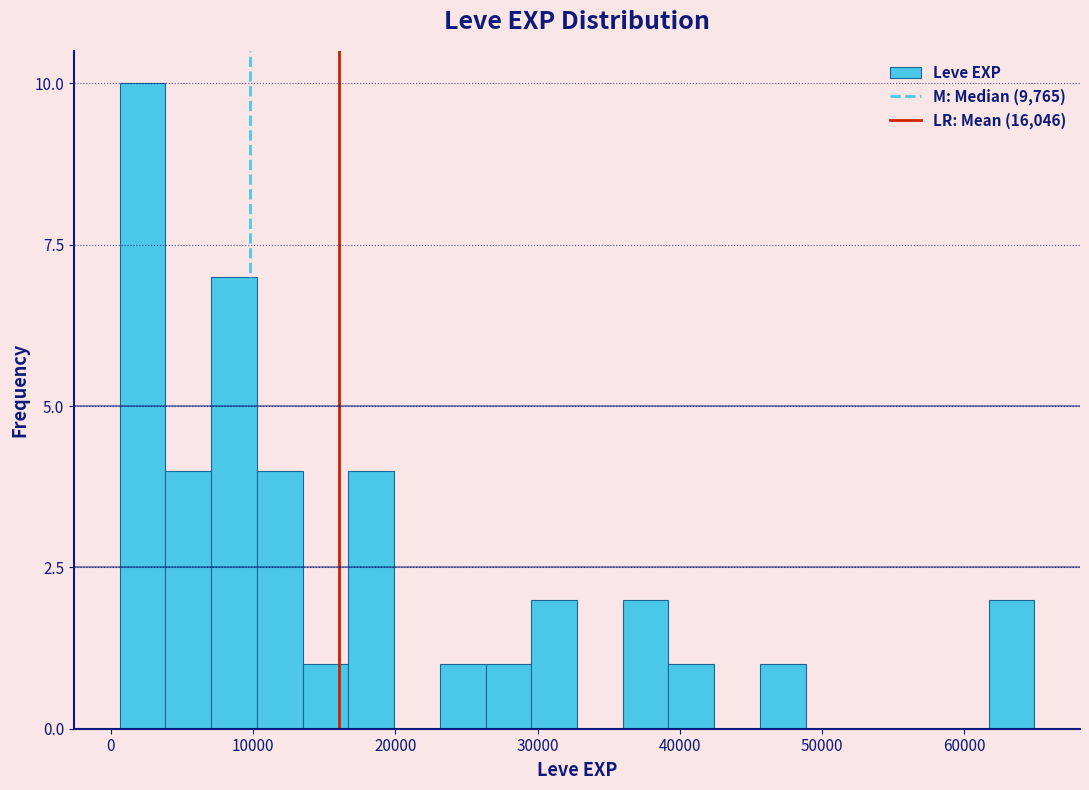

Around what value on the x-axis is the tallest bar? Give the approximate position of its centre, as read against the axis.

2000